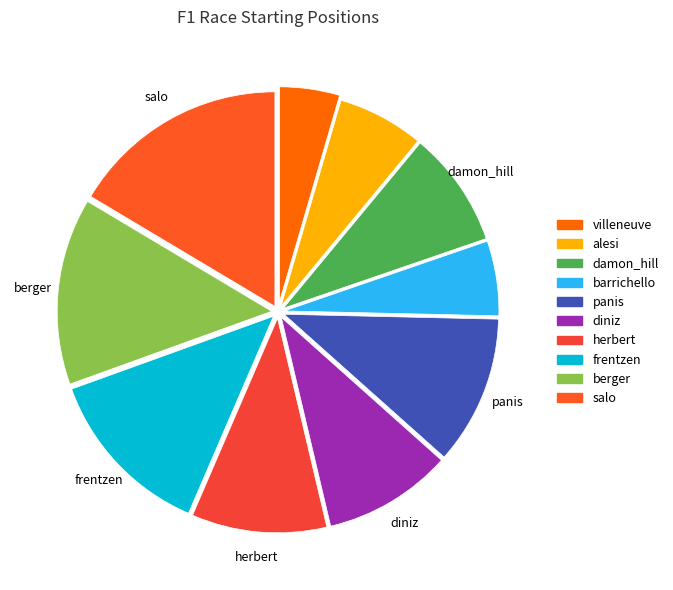

How many segments does this pie chart have?

10